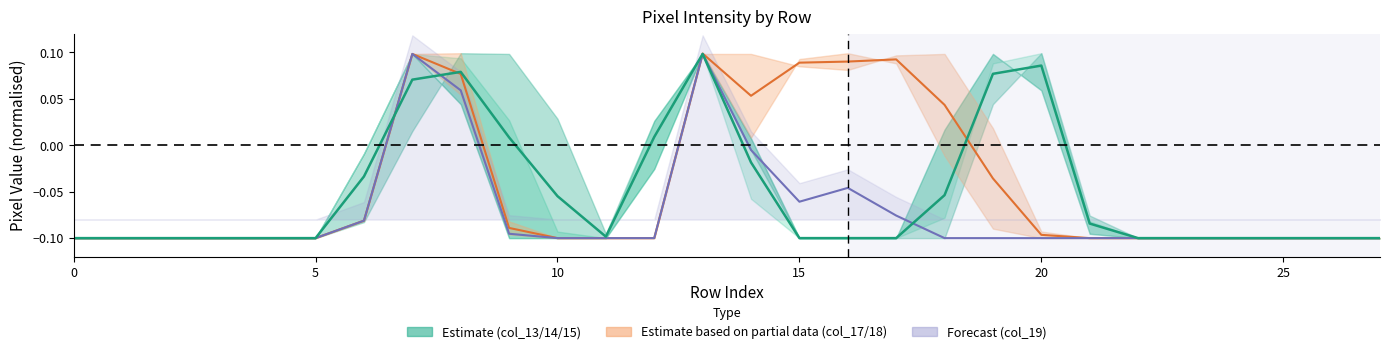

What is the value of the col_18 point at the 5th from the left?

-0.1